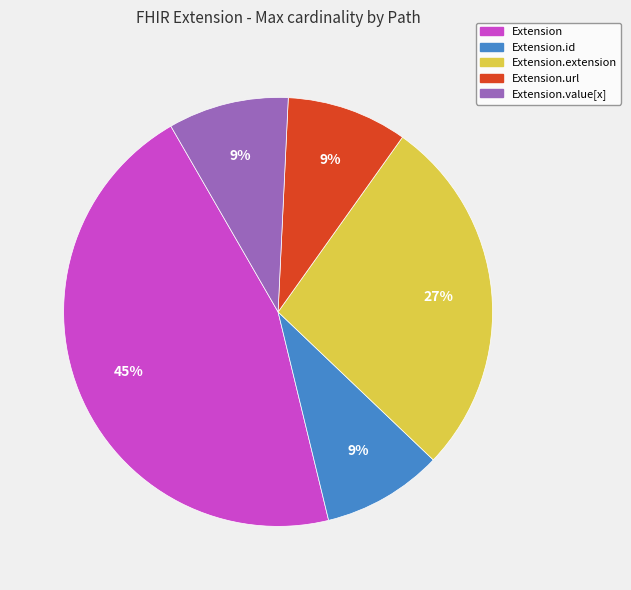

Is there a majority slice in this chart?

No